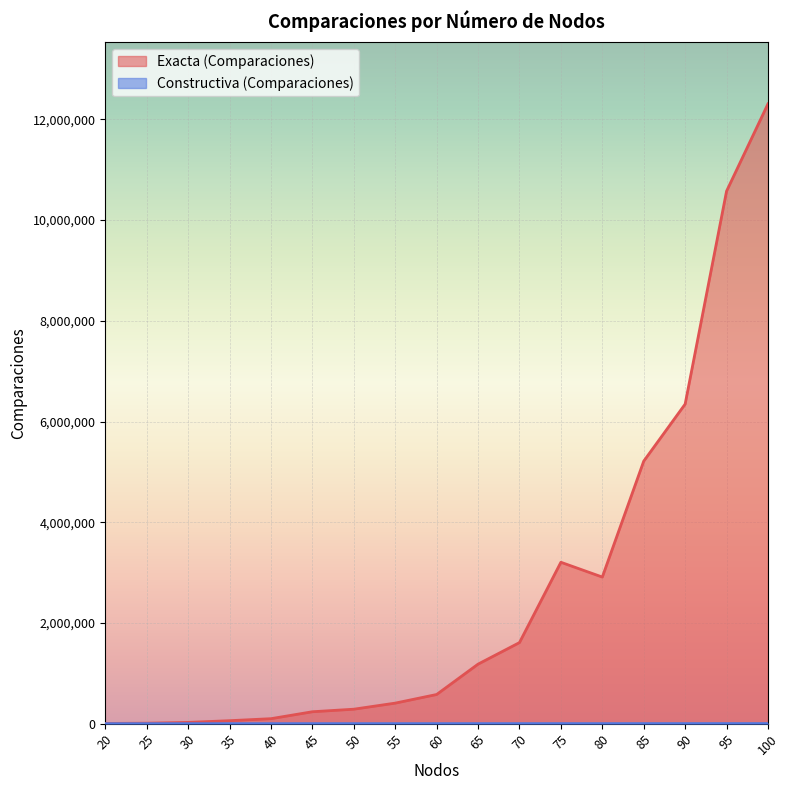

Which has a higher value, 35 or 60?

60